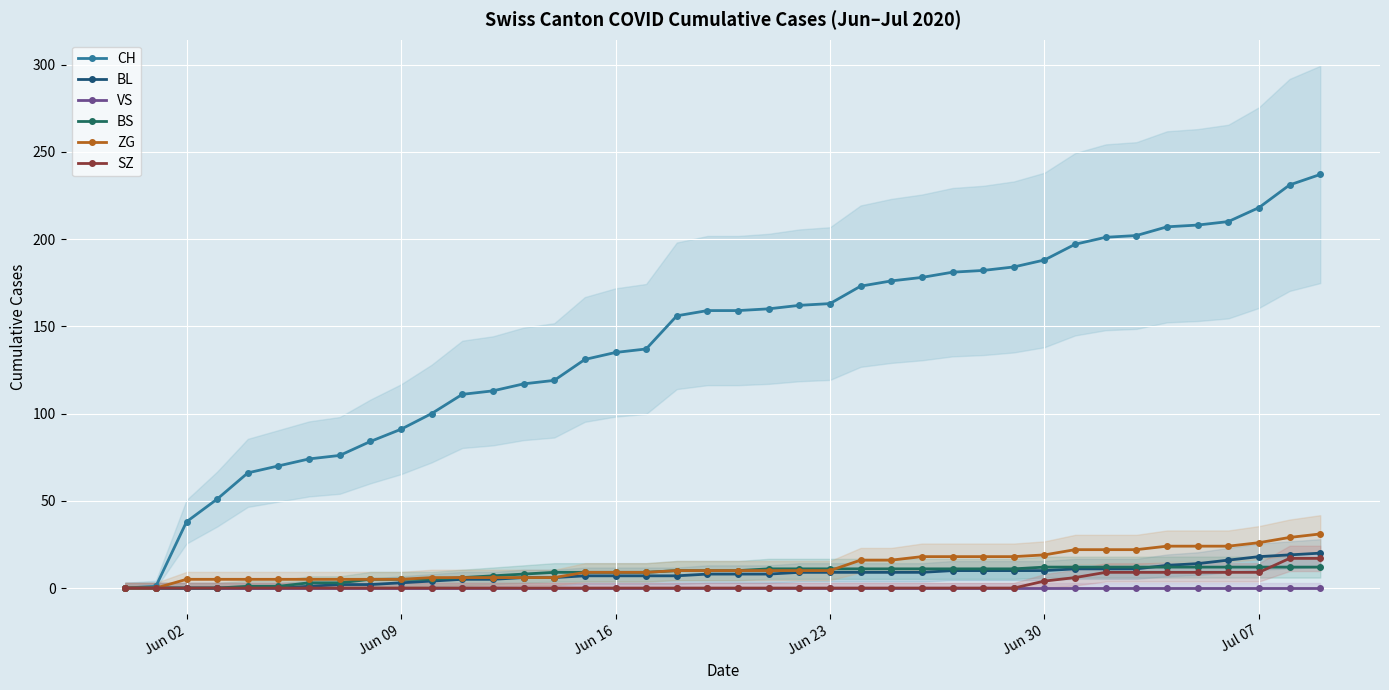

Which series has the widest spread of values?

CH